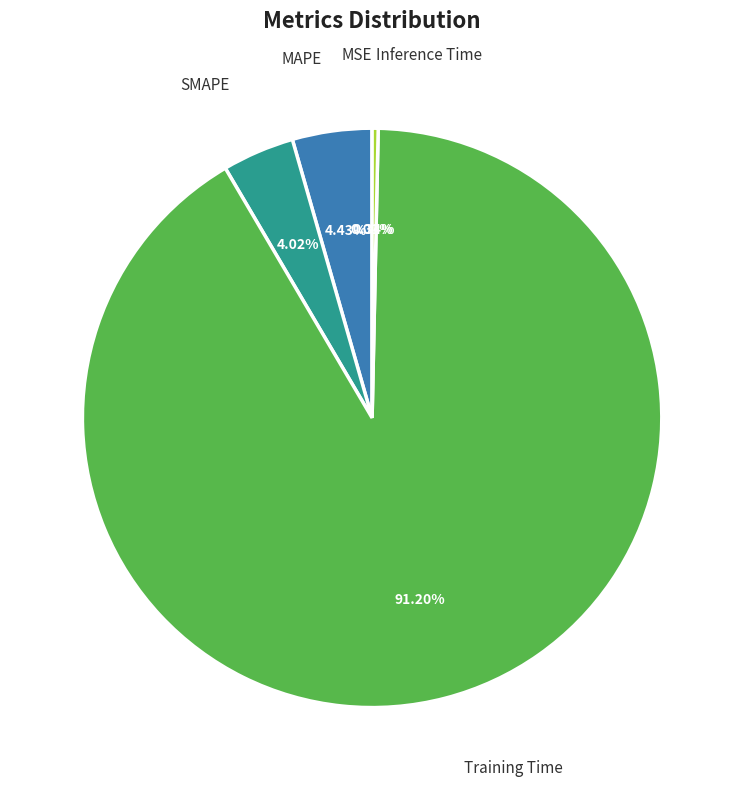

Is there any slice that represents more than half of the pie?

Yes